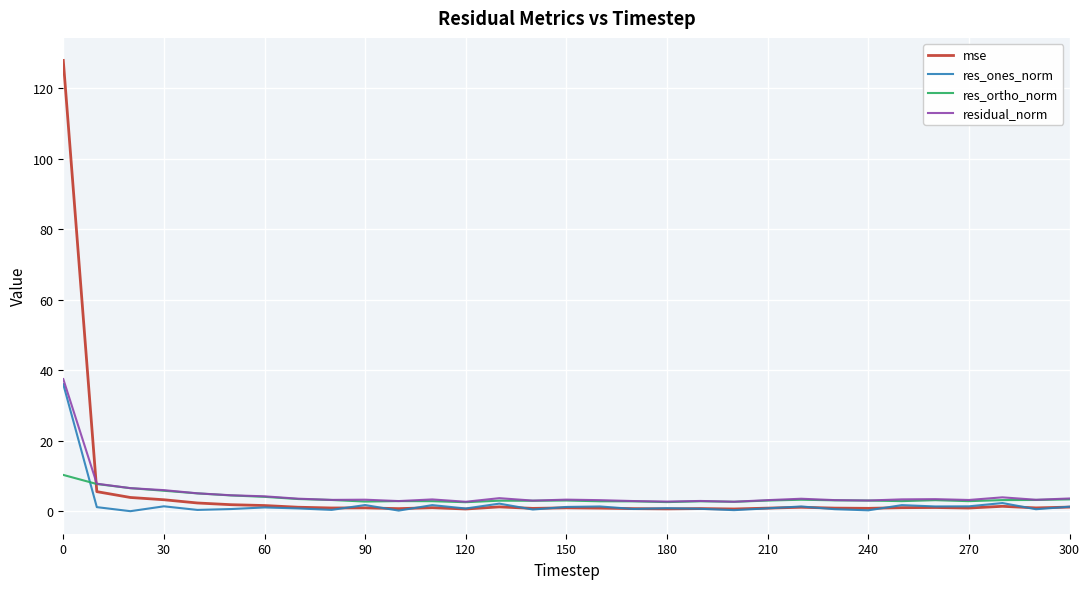

Which series has the largest range (max minus min)?

mse